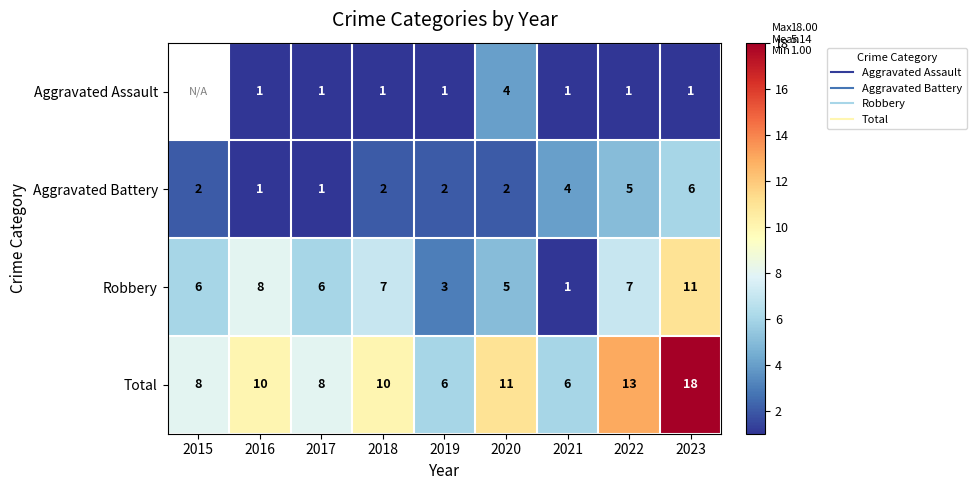

Count the number of data series in this chart.

4